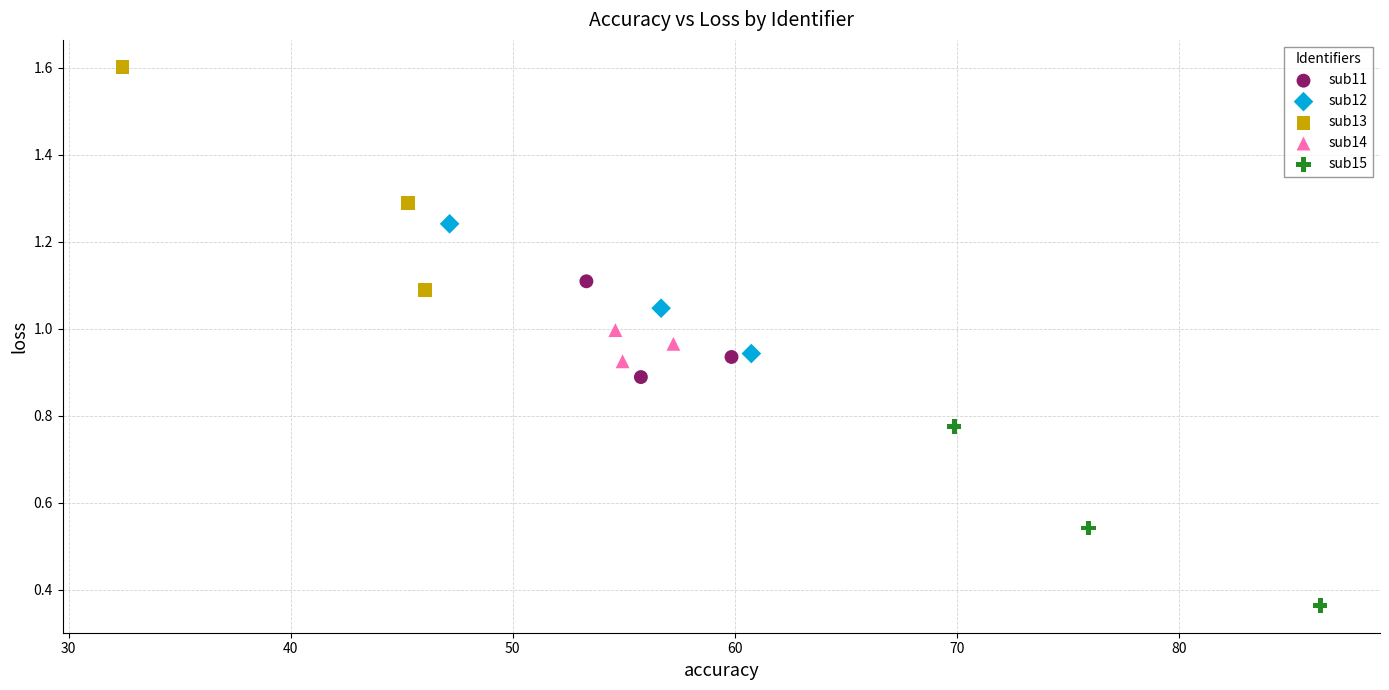

What are all the series names shown in the legend?

sub11, sub12, sub13, sub14, sub15